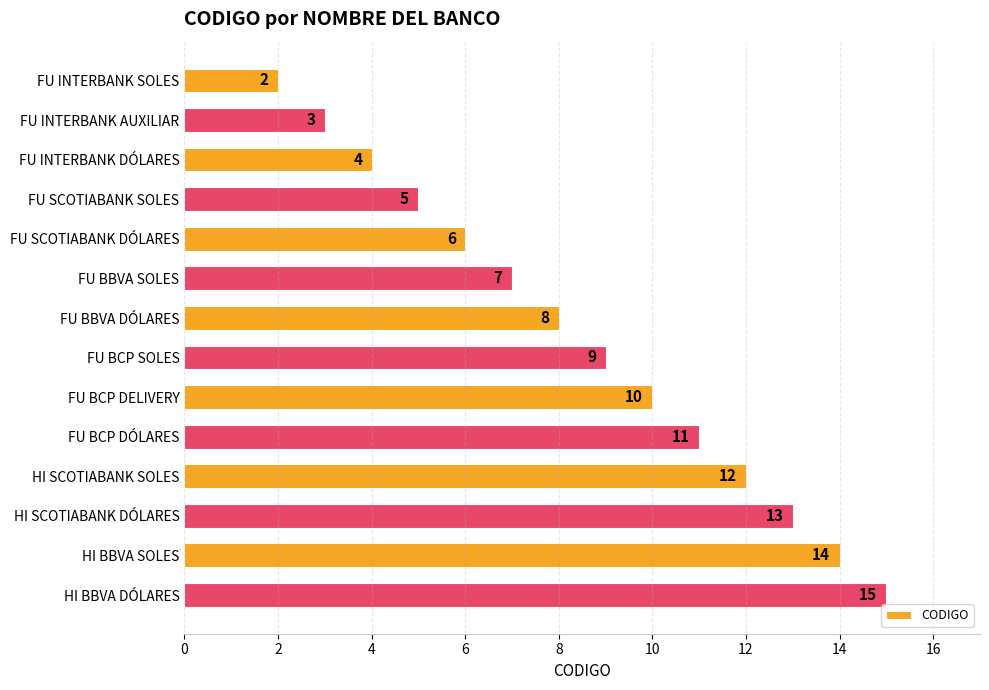

Reading top to bottom, extract all data points from this chart.

2	3	4	5	6	7	8	9	10	11	12	13	14	15